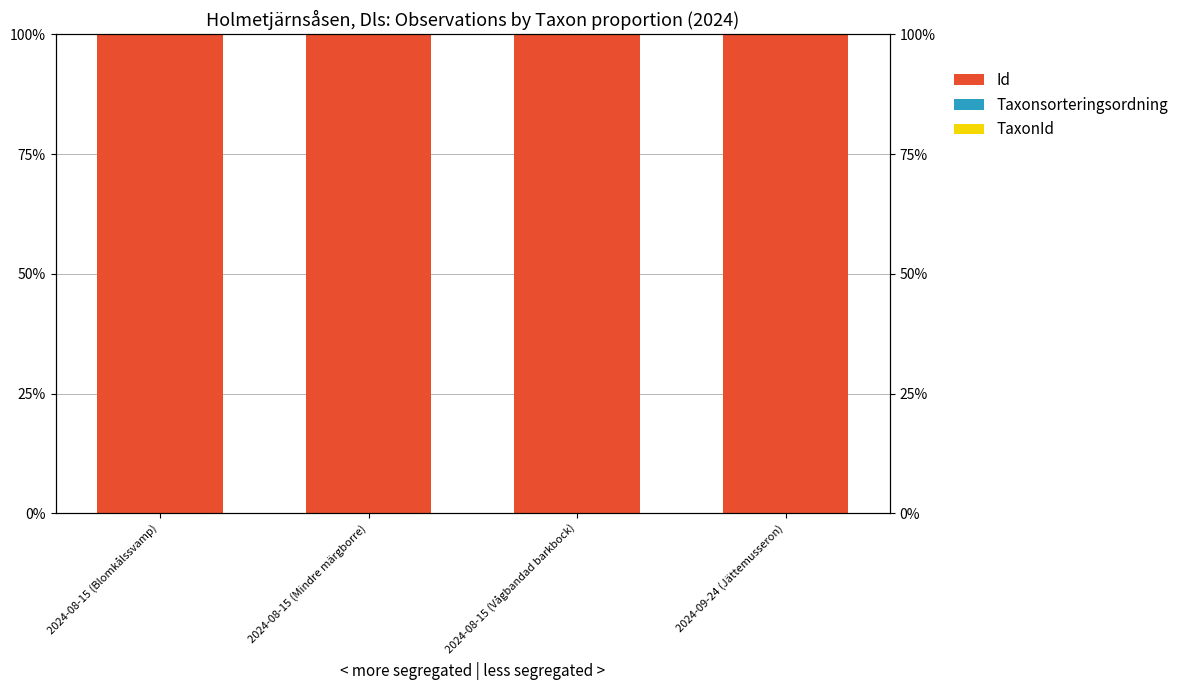

Reading left to right, list all the values displayed in this chart.

Id: 99.9	99.9	99.9	99.9
Taxonsorteringsordning: 0.1	0.0	0.0	0.1
TaxonId: 0.0	0.1	0.1	0.0